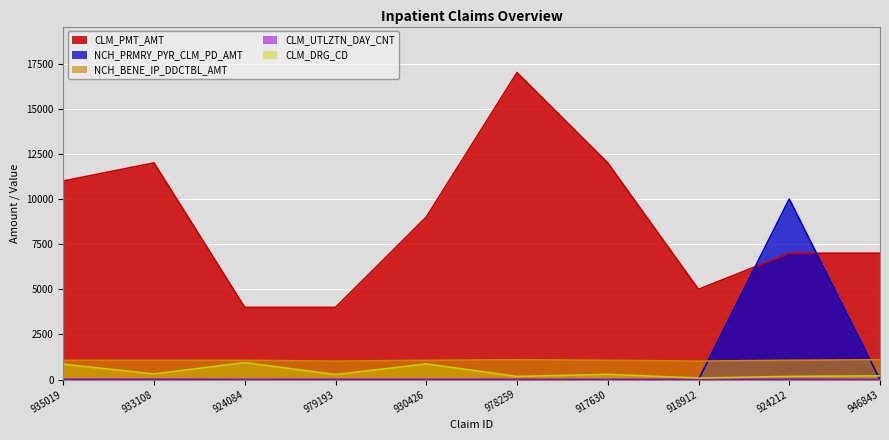

Is it true that CLM_PMT_AMT equals 15301 at 930426?

False